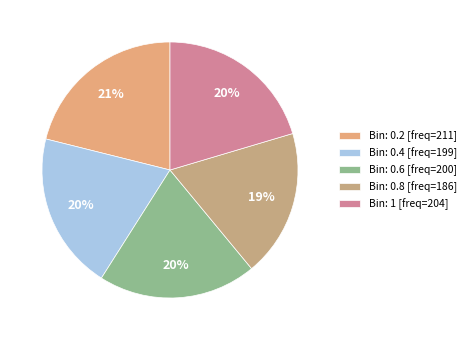

How many slices are in this pie chart?

5